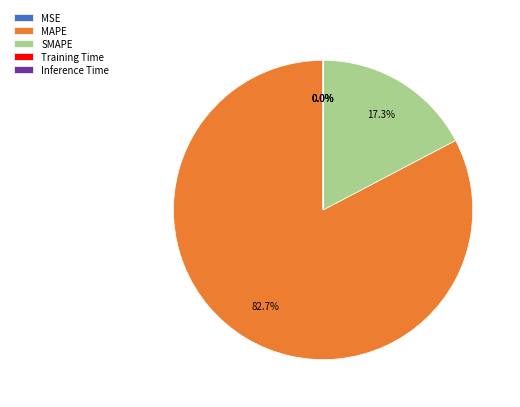

What is the largest slice in the pie chart?

MAPE